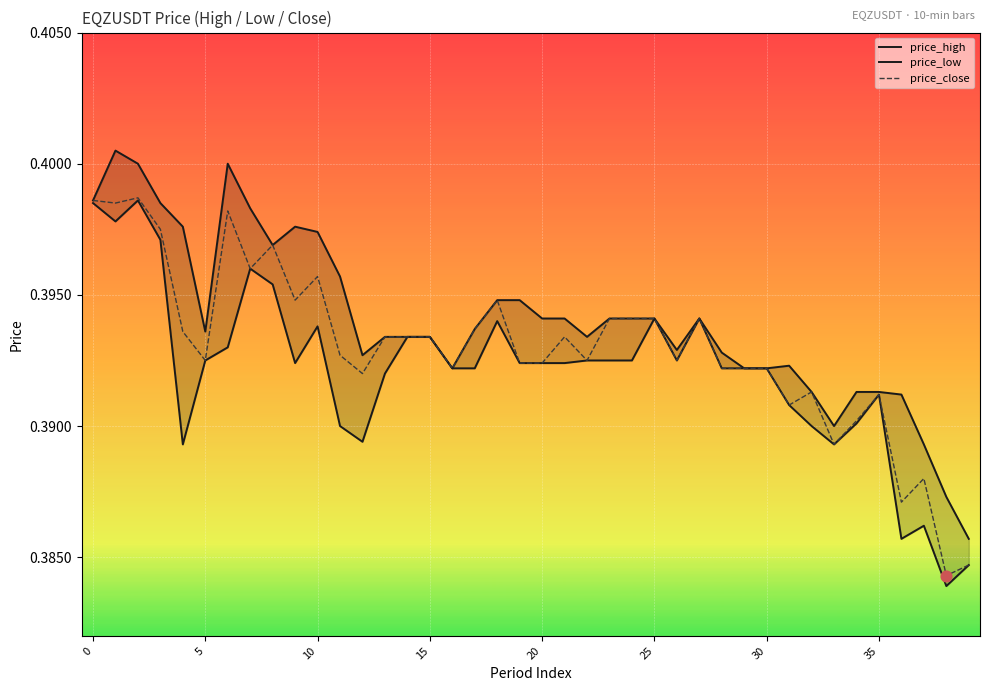

Is the value of price_close at 14 greater than the value of price_low at 10?

No